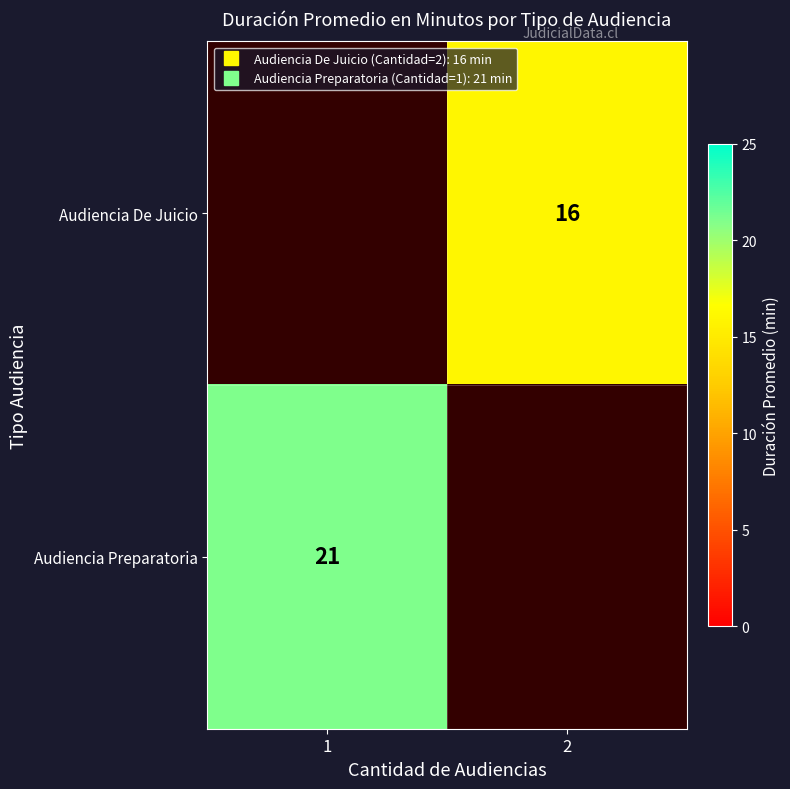

Rank the categories by Audiencia De Juicio value from lowest to highest.

1, 2